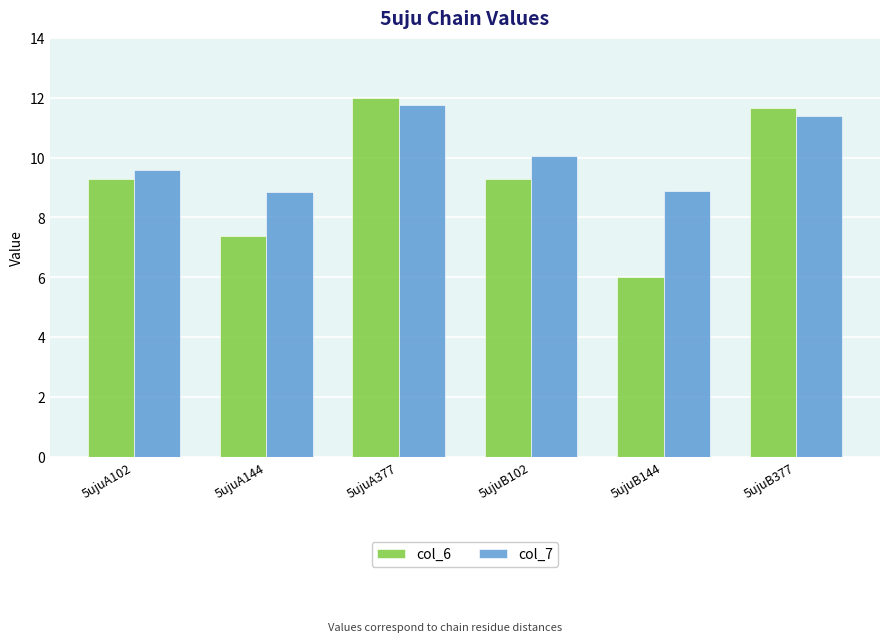

What is the sum of the col_7 values at 5ujuA144 and 5ujuA102?

18.4